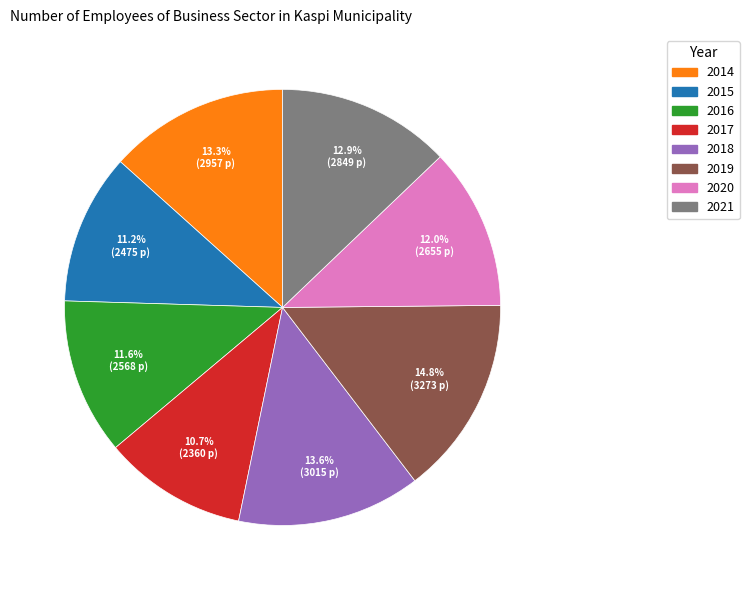

To the nearest percent, what percentage of the pie is 2014?

13%